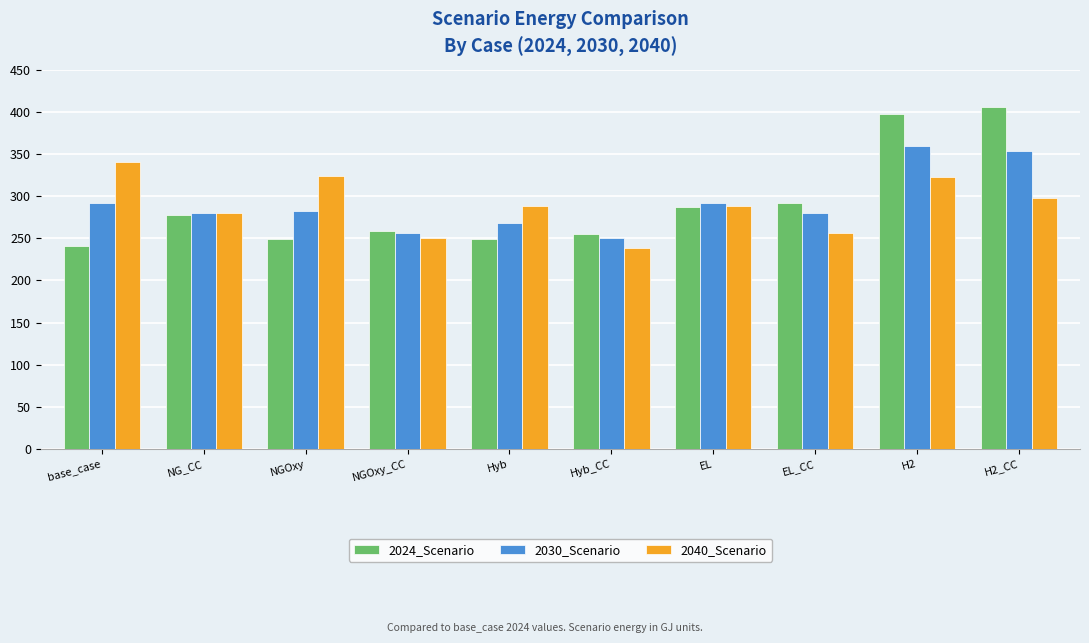

Which series changed the most between NGOxy_CC and H2?

2024_Scenario